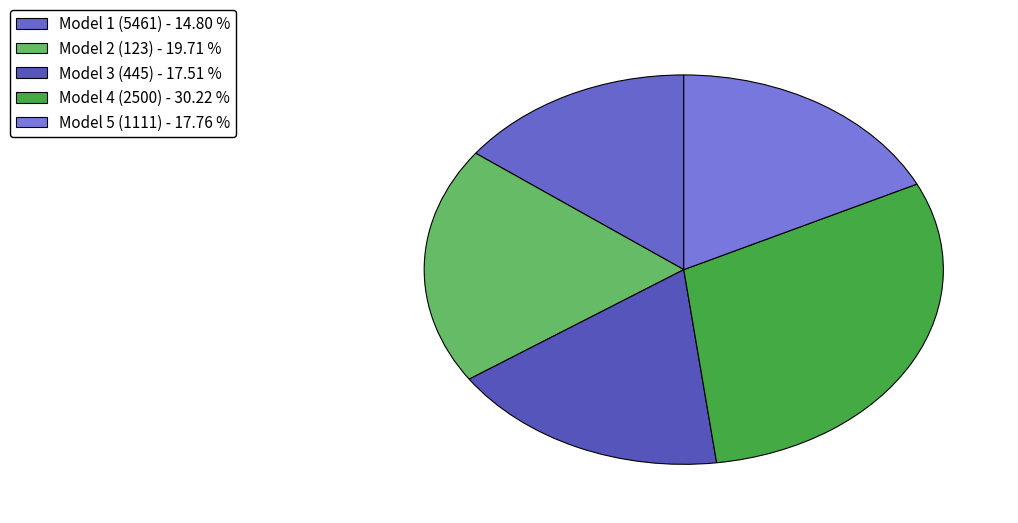

To the nearest percent, what is the combined percentage of Model 5 (1111) and Model 3 (445)?

35%